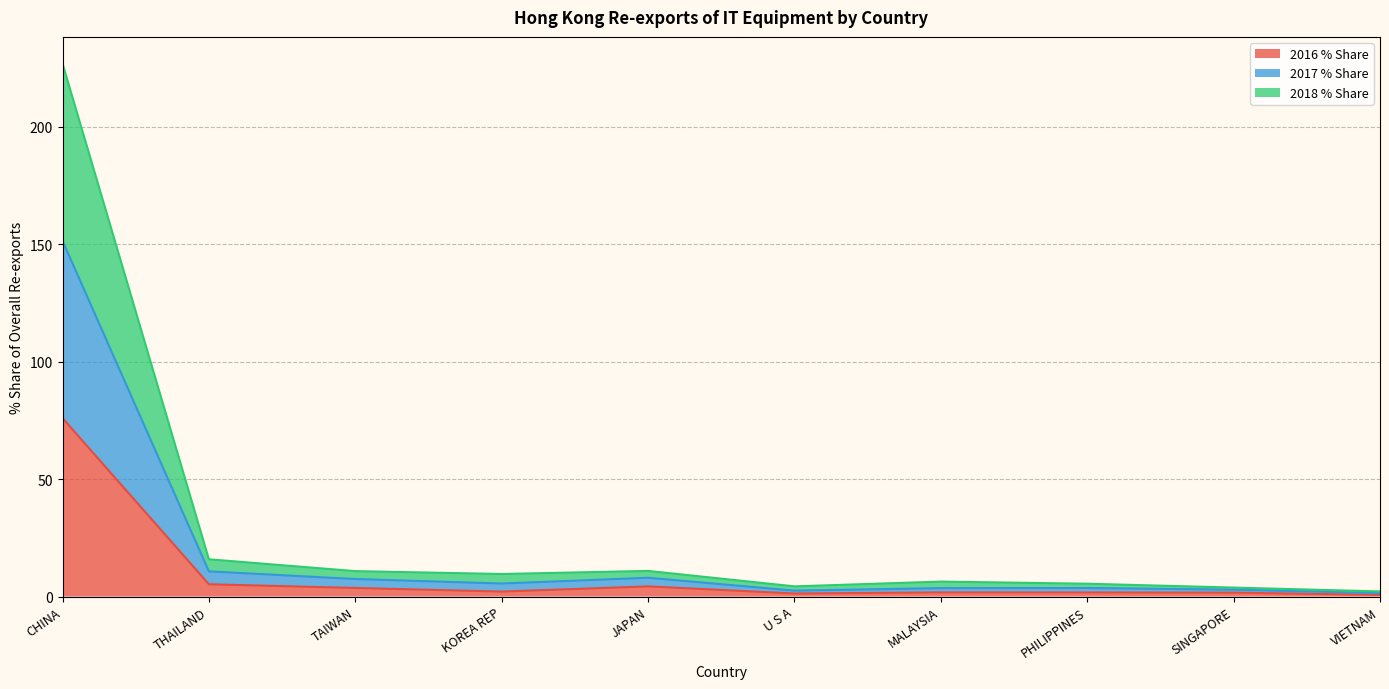

At which category is the sum across all series the highest?

CHINA